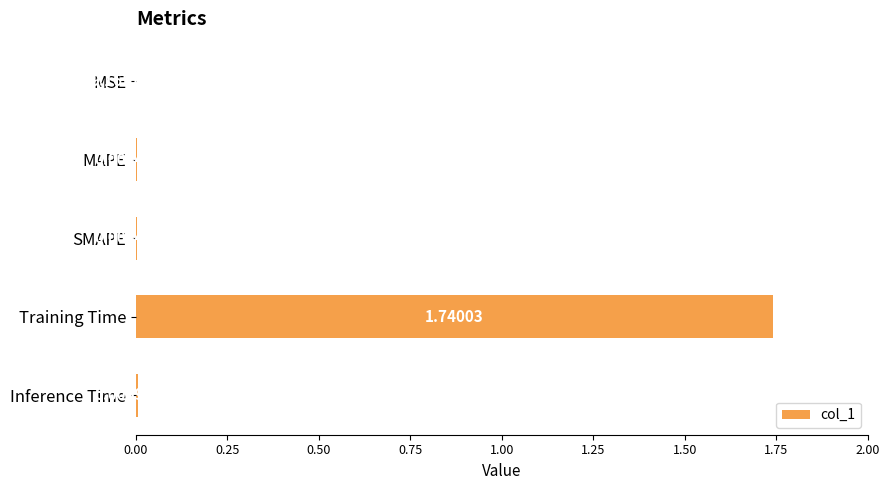

Are the bars horizontal?

Yes